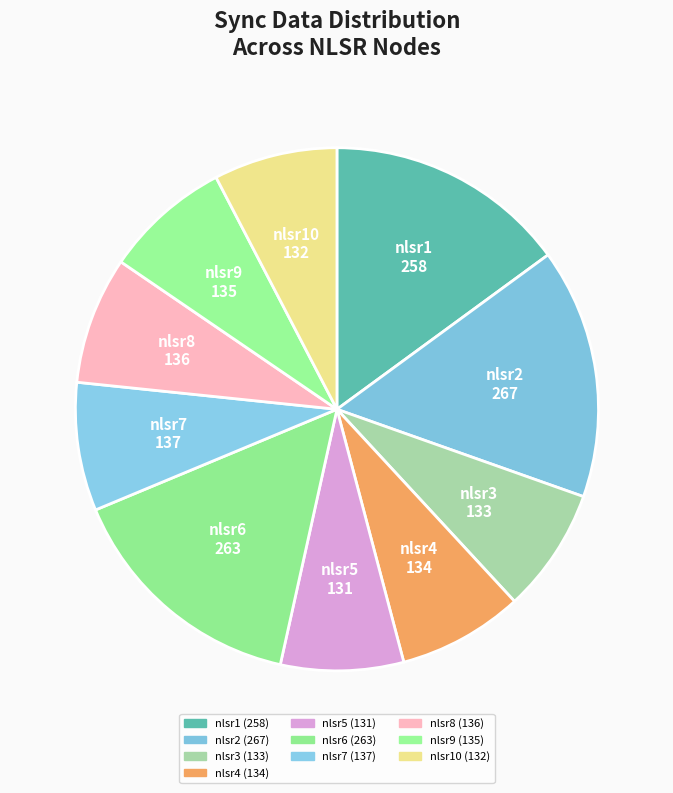

The nlsr8 slice represents 8% of the pie. True or false?

True